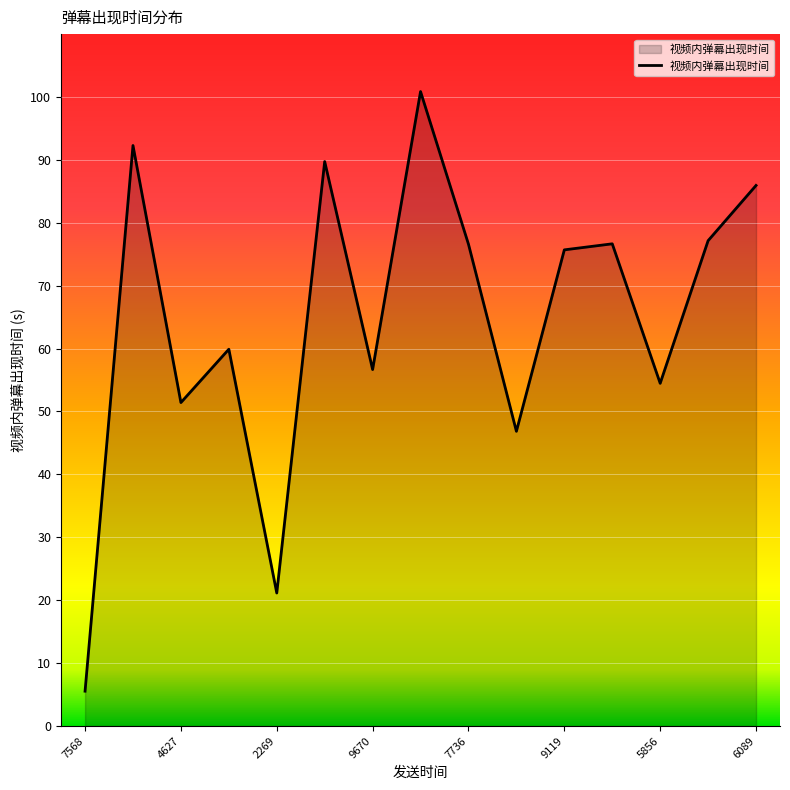

How many interior local peaks (higher than both neighbors) does the data have?

5